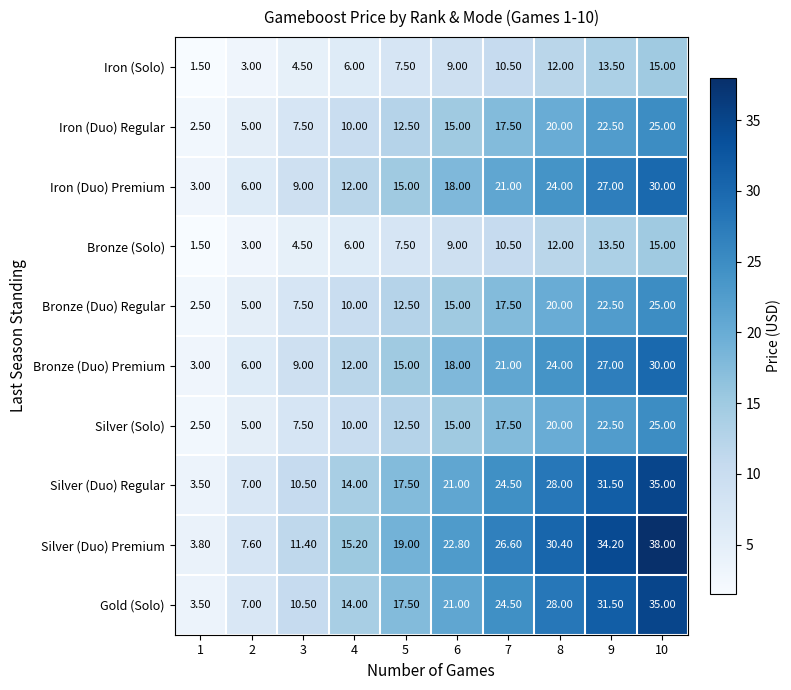

What is the difference between the highest and lowest values at 5?

11.5